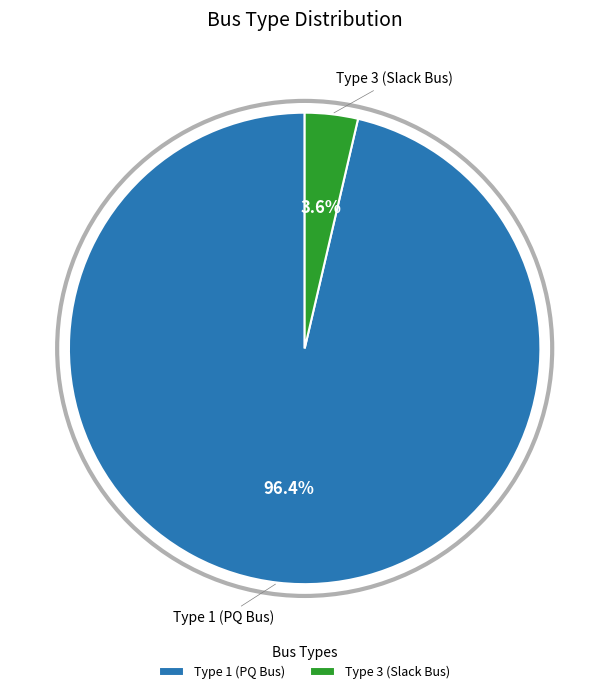

Rank the categories by value from highest to lowest.

Type 1 (PQ Bus), Type 3 (Slack Bus)